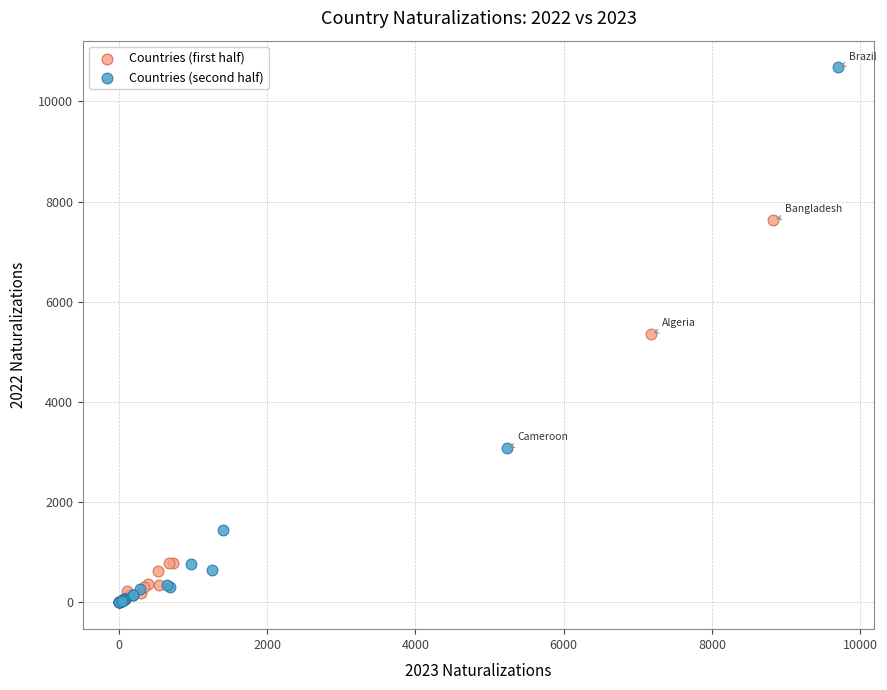

Which series has the largest Y range (max minus min)?

Countries (second half)